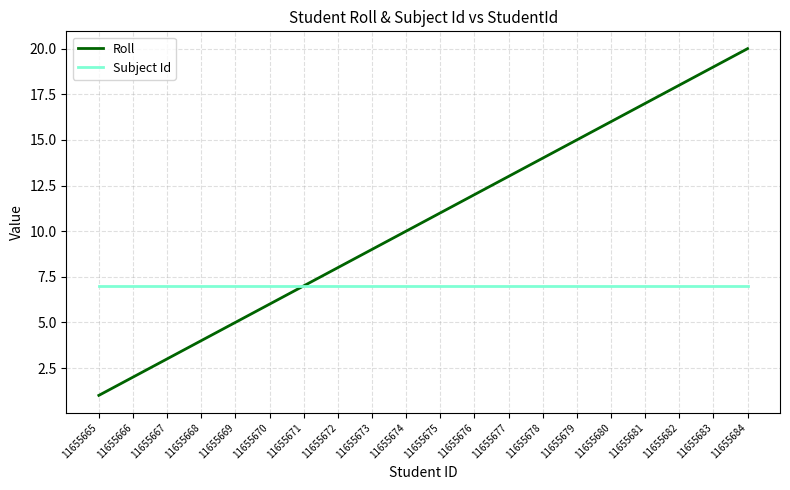

Which category has the highest value across all series?

11655684